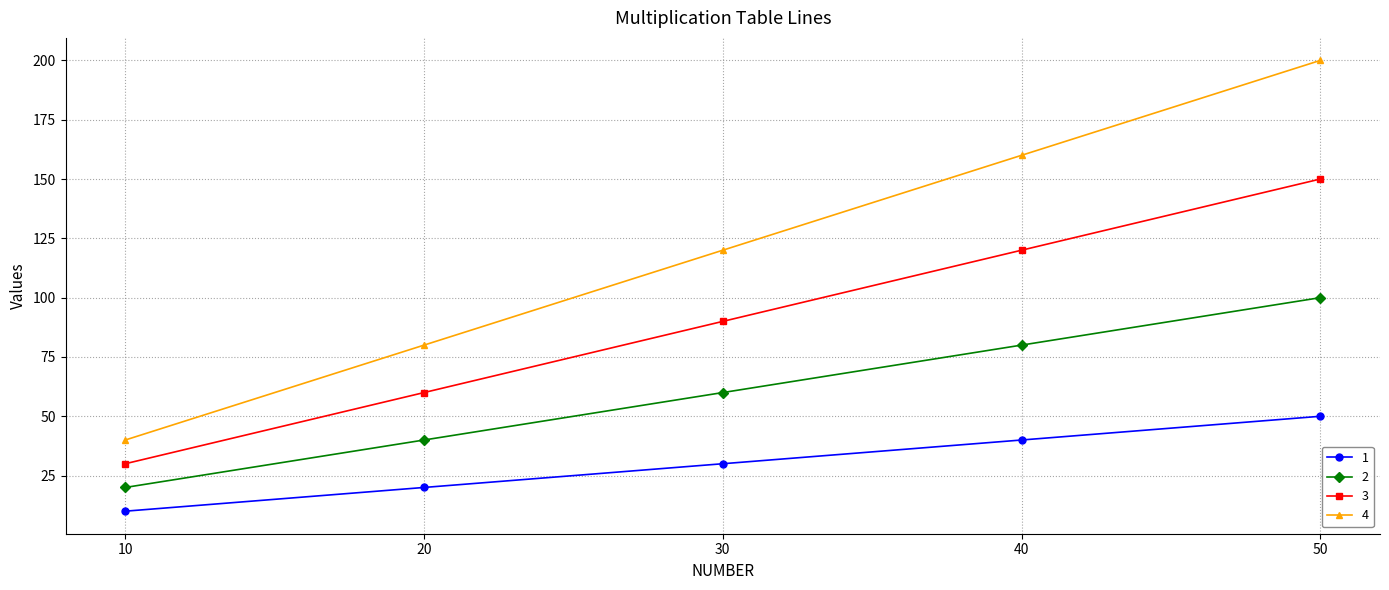

At which label is 2 closest to 60?

30